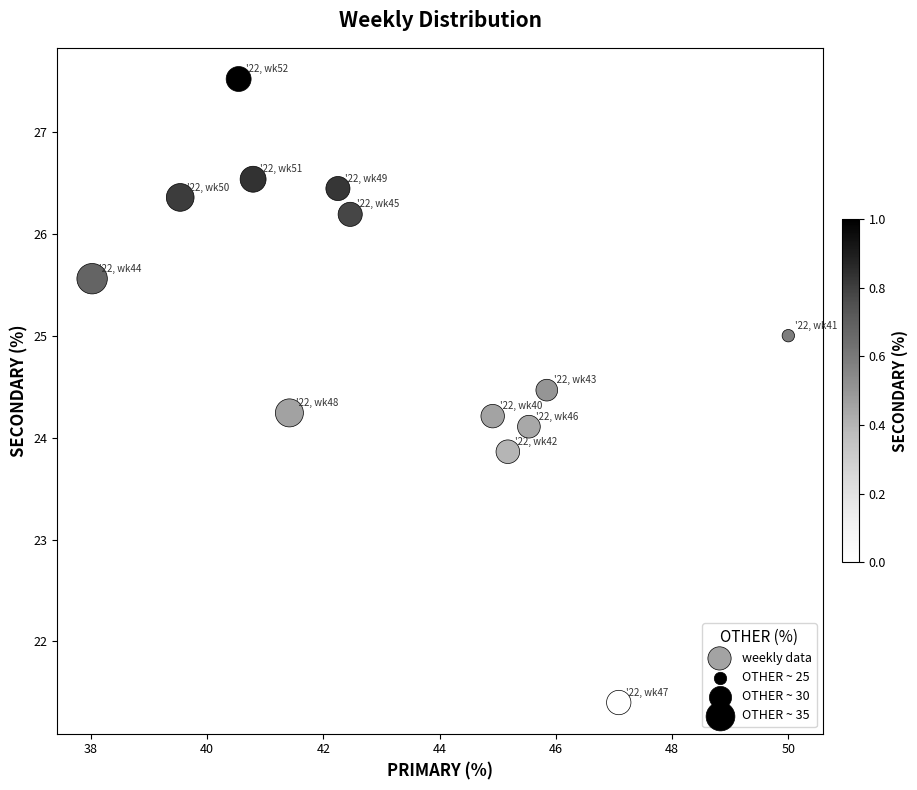

What is the range of X values (max minus min)?

12.0